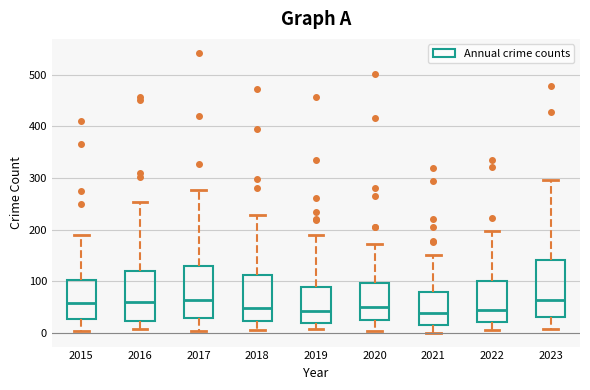

Where does the median line of the box at x = 2022 sit on the y-axis? The values are not printed on the chart, so give them approximately, as read against the axis.

50